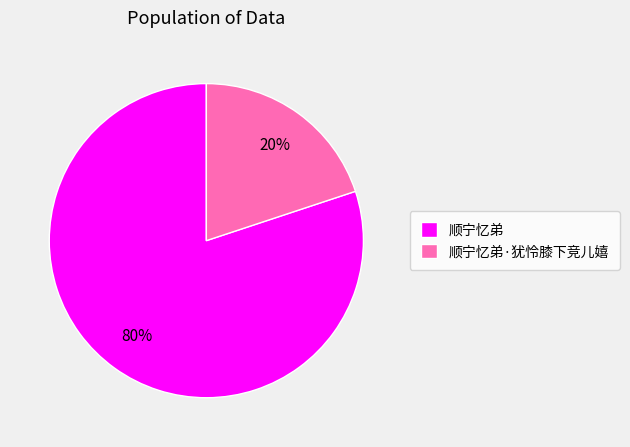

Is it true that 顺宁忆弟 is 95% of the pie?

False